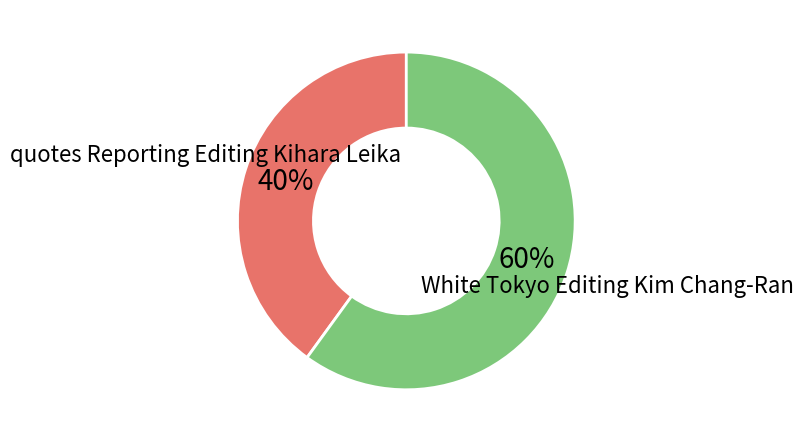

To the nearest percent, what is the difference between the largest and smallest slice percentages?

20%